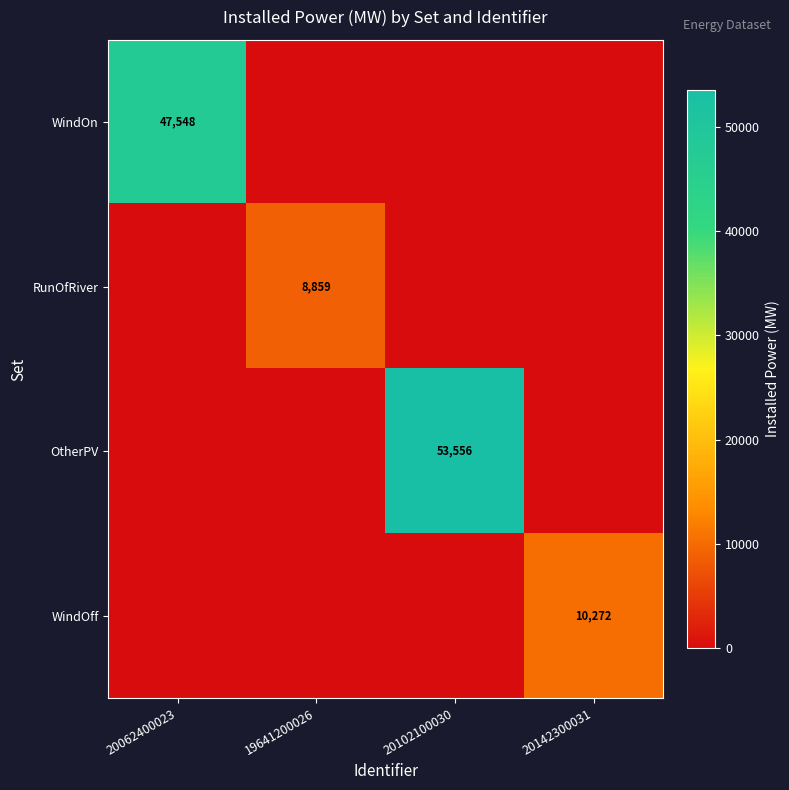

The value of WindOff at 20142300031 is 10272. True or false?

True